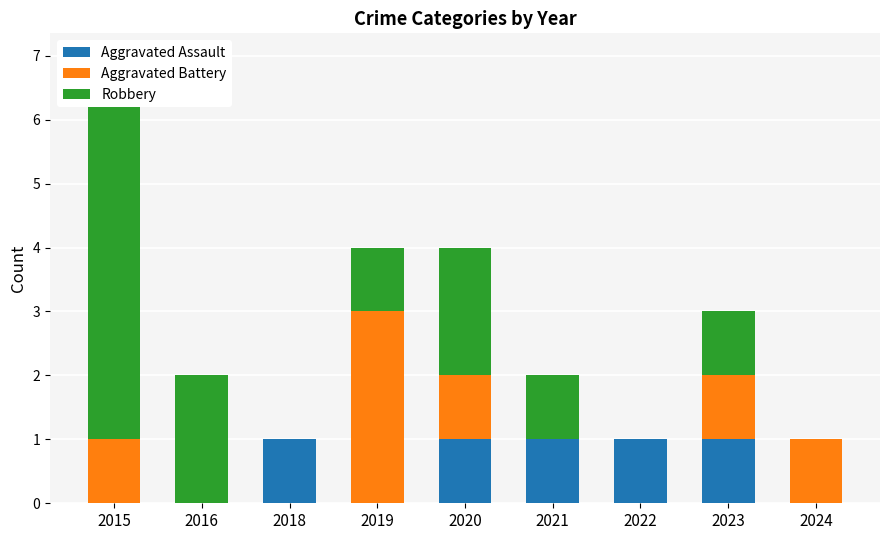

What is the difference between the maximum and minimum values in the Aggravated Battery series?

3